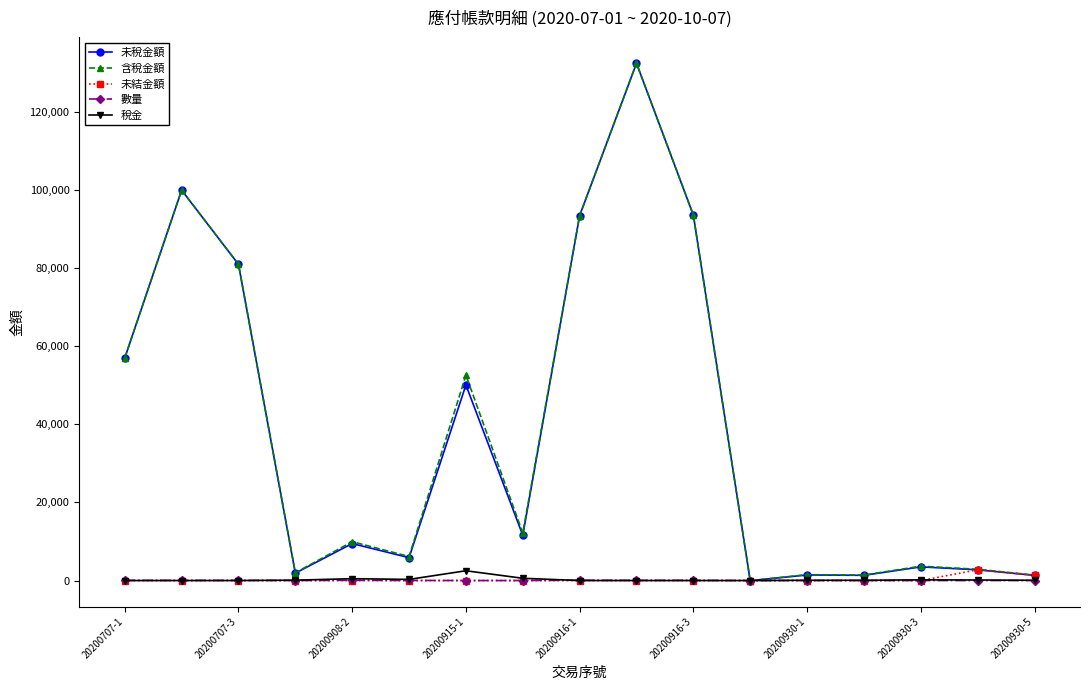

True or false: 含稅金額 has more than 0 points higher than both neighbors.

True